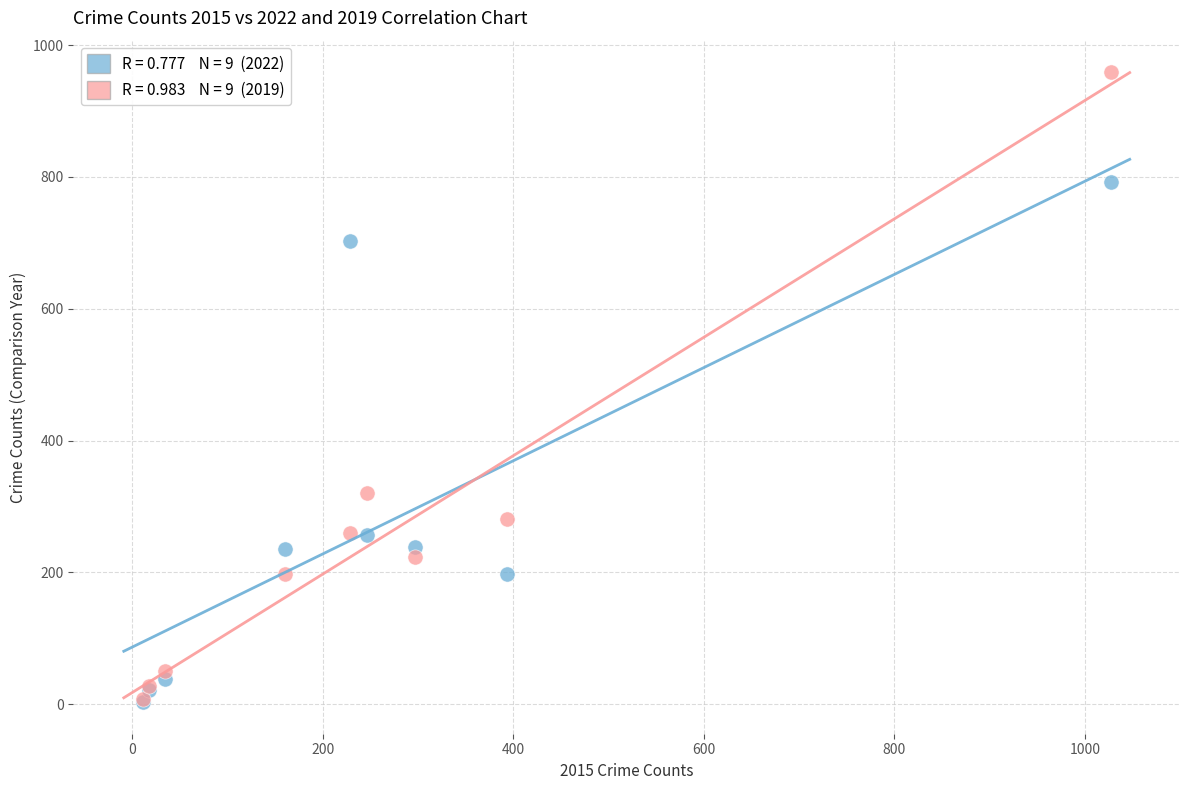

Across all series, what Y value is closest to 481?

321